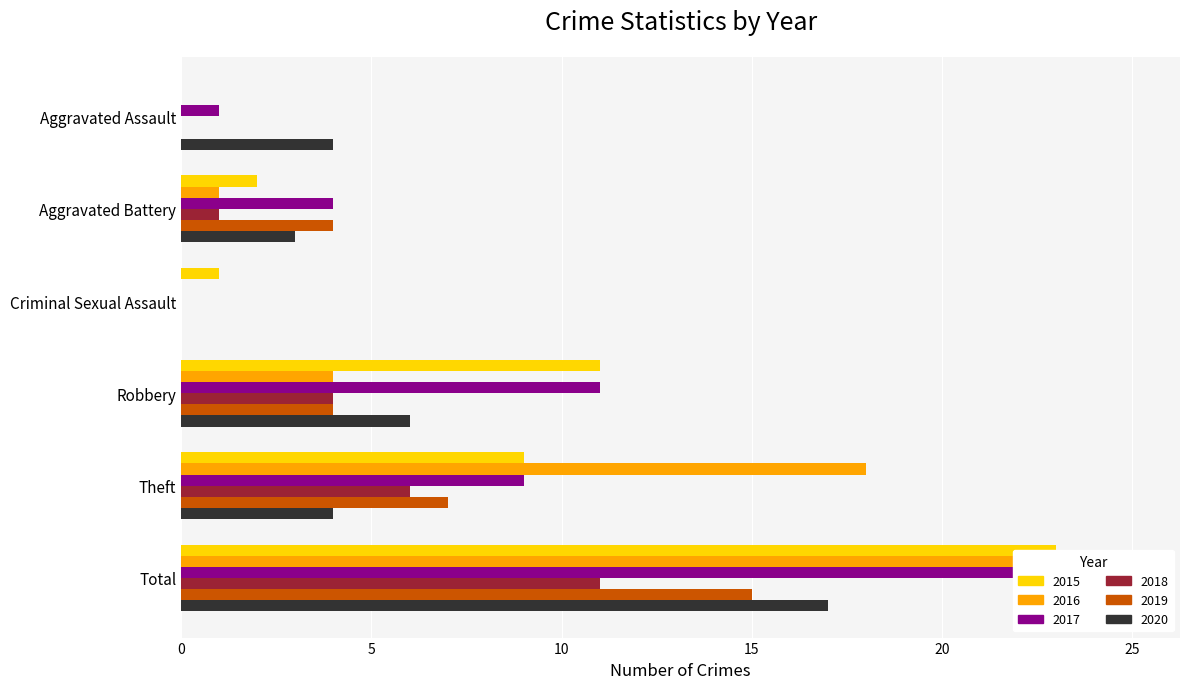

What is the difference between the maximum and second lowest values in the 2020 series?

14